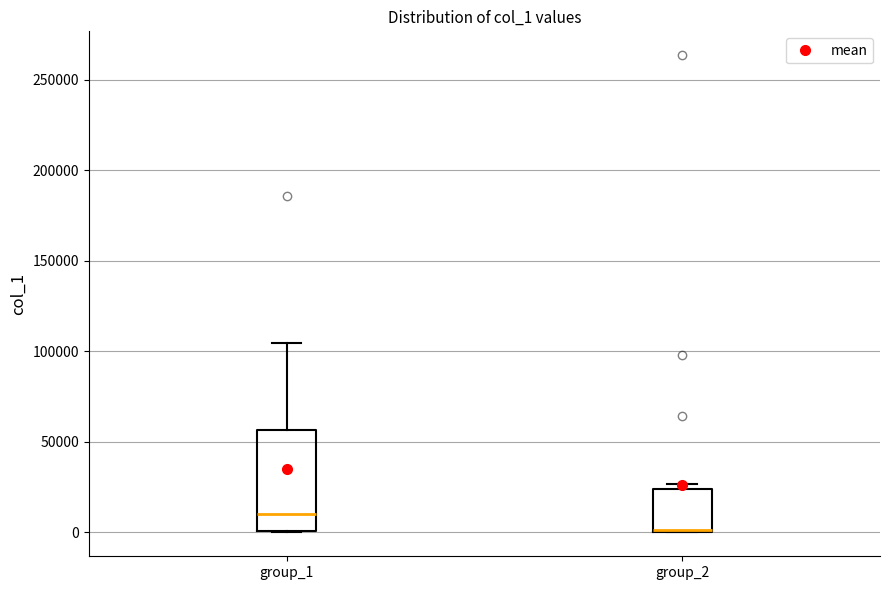

Which box is the tallest, from its lower edge to its upper edge?

group_1